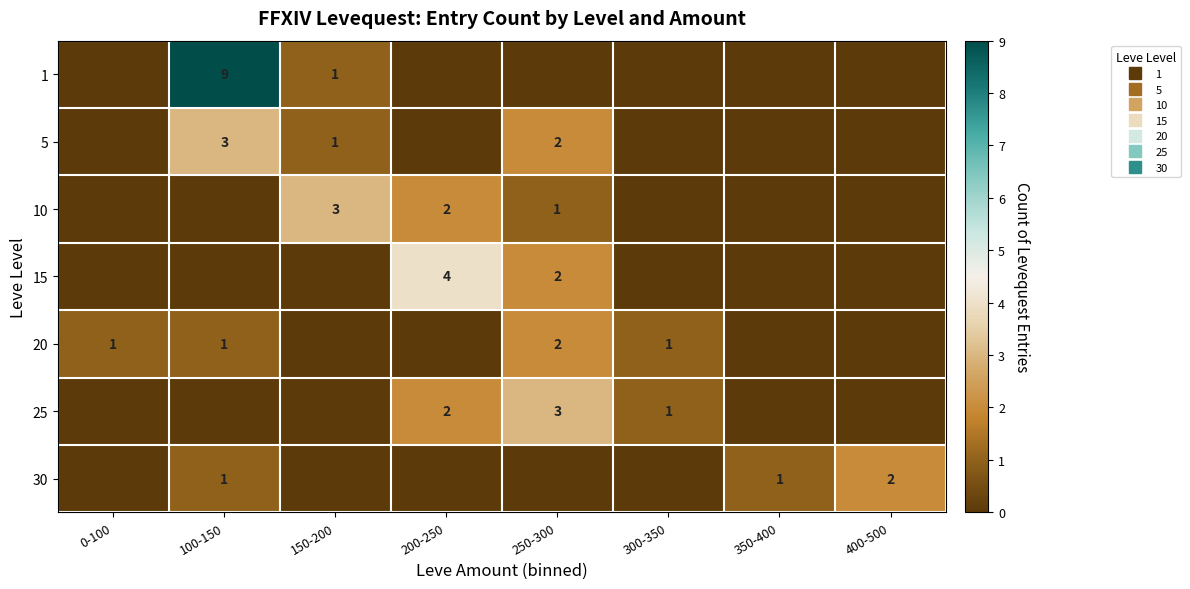

Count the 1 values in the range 0 to 1.

7